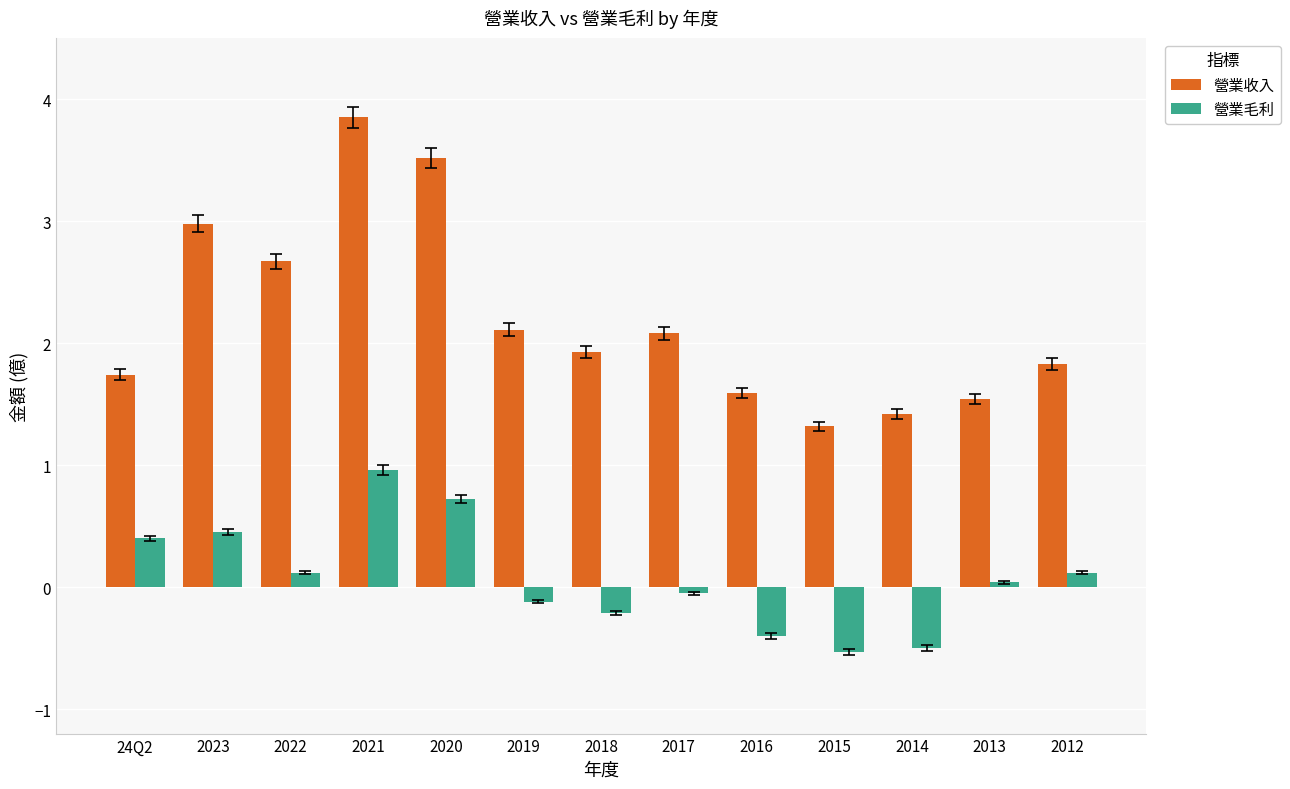

What is the difference between the 營業收入 values at 2020 and 2012?

1.7